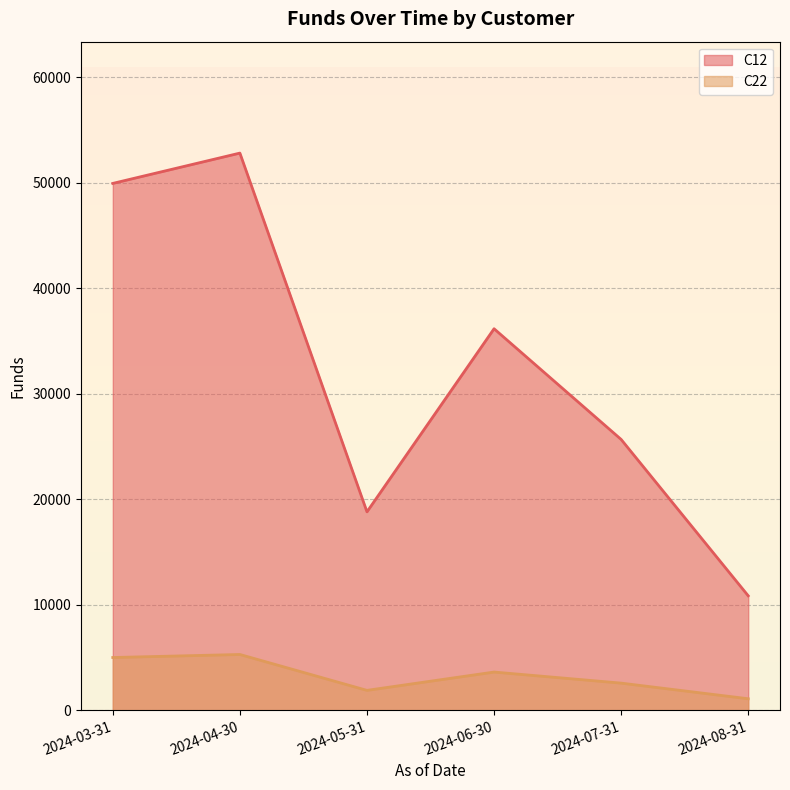

What are all the series names shown in the legend?

C12, C22